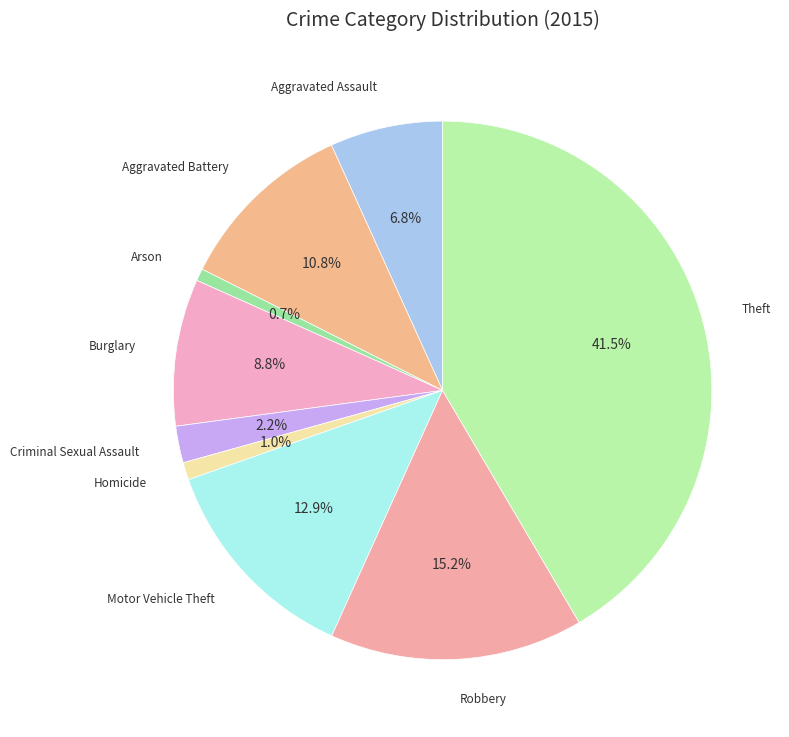

Does any single category account for the majority?

No